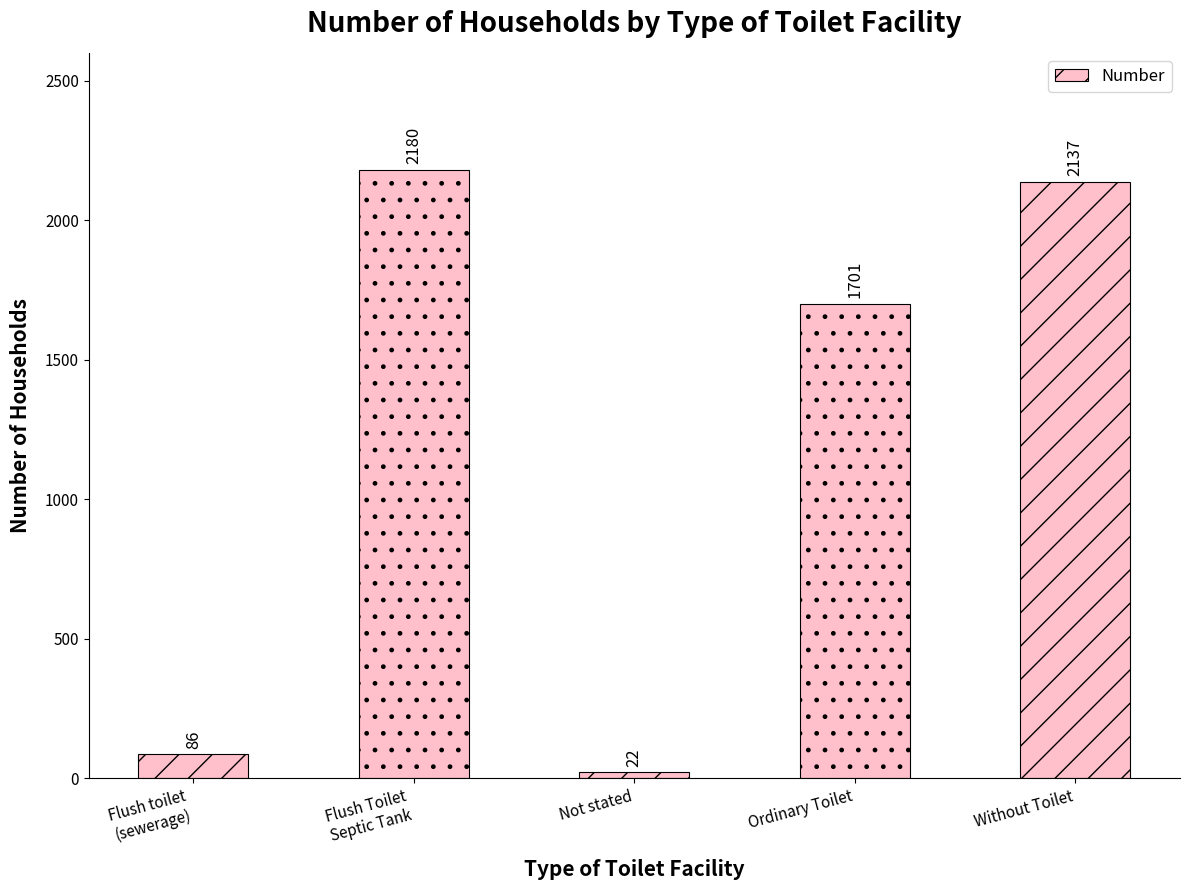

Reading left to right, extract all data points from this chart.

Flush toilet
(sewerage)=86	Flush Toilet
Septic Tank=2180	Not stated=22	Ordinary Toilet=1701	Without Toilet=2137